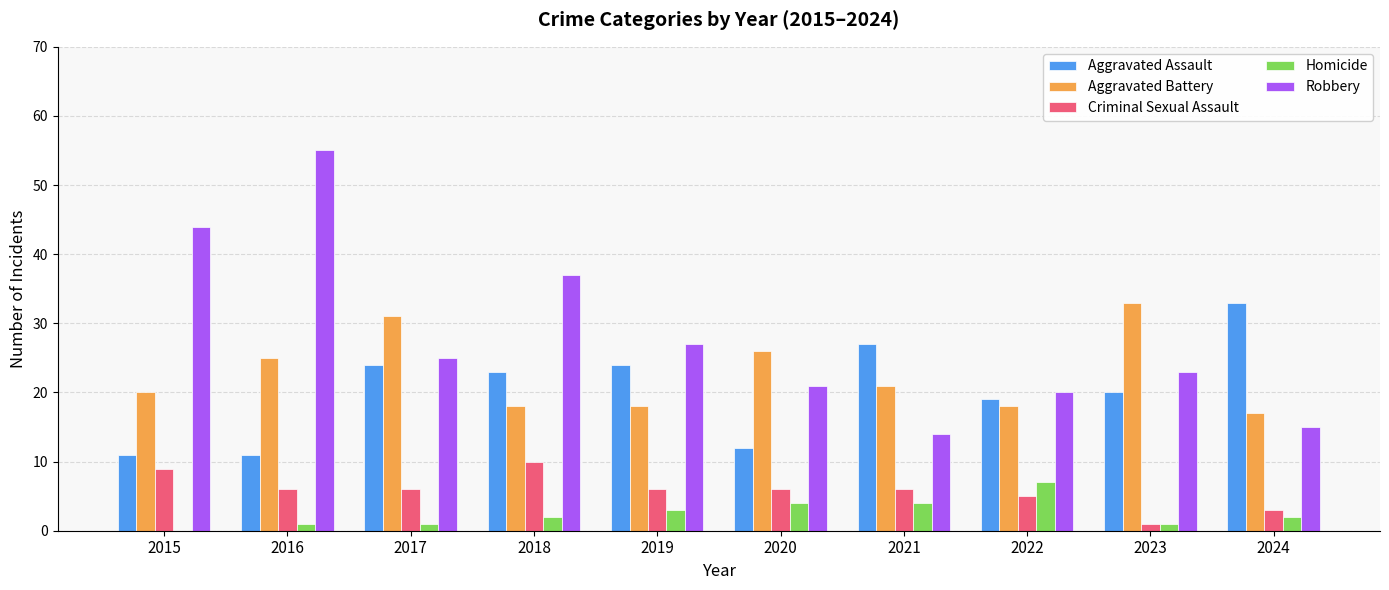

Which series has the largest range (max minus min)?

Robbery